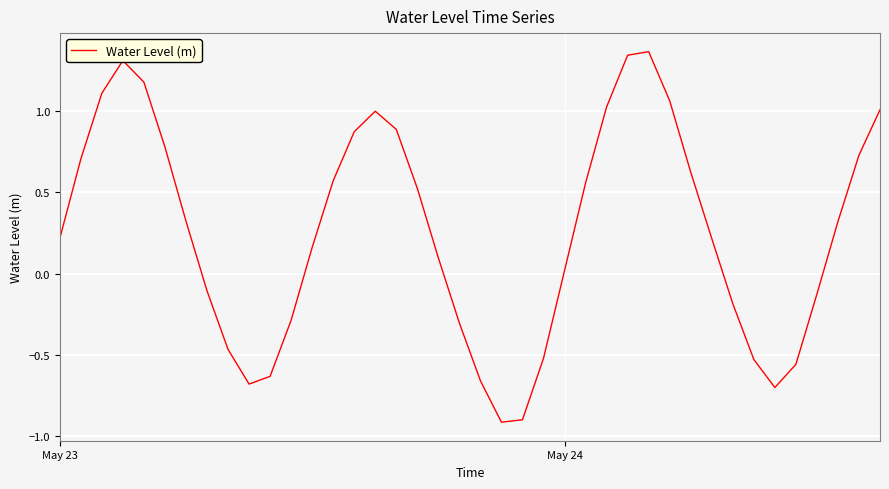

What is the smallest value displayed?

-0.9